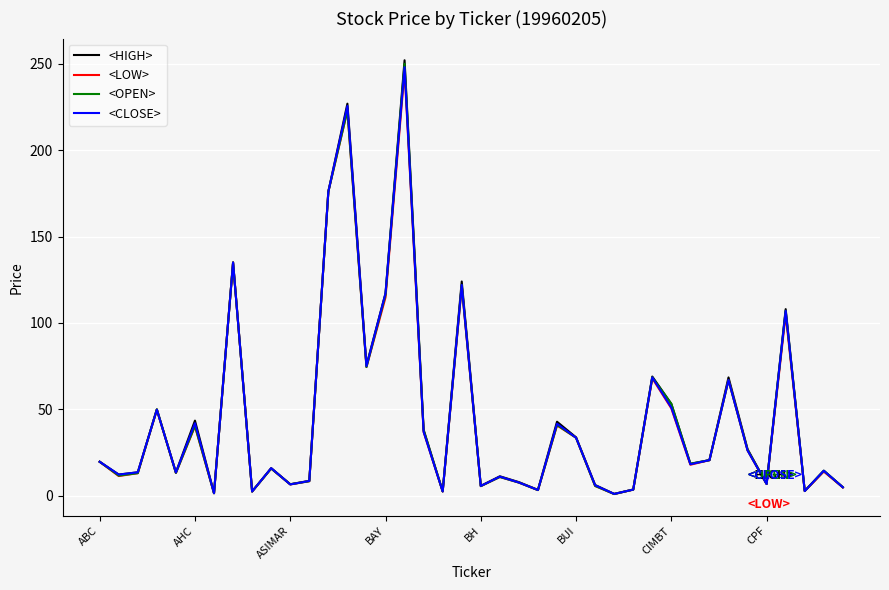

How many interior local valleys does the <HIGH> series have?

13